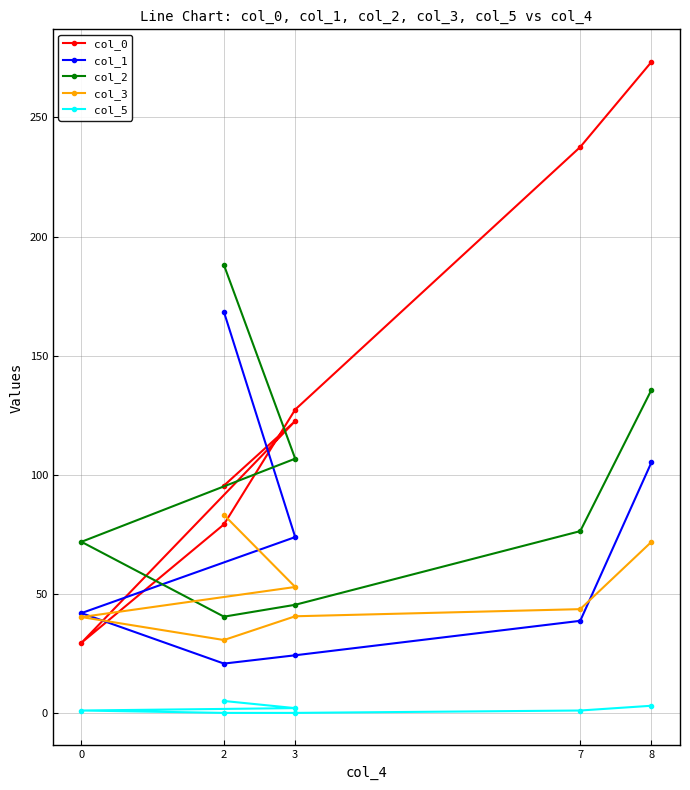

Is it true that col_3 equals 39.9 at 2?

False